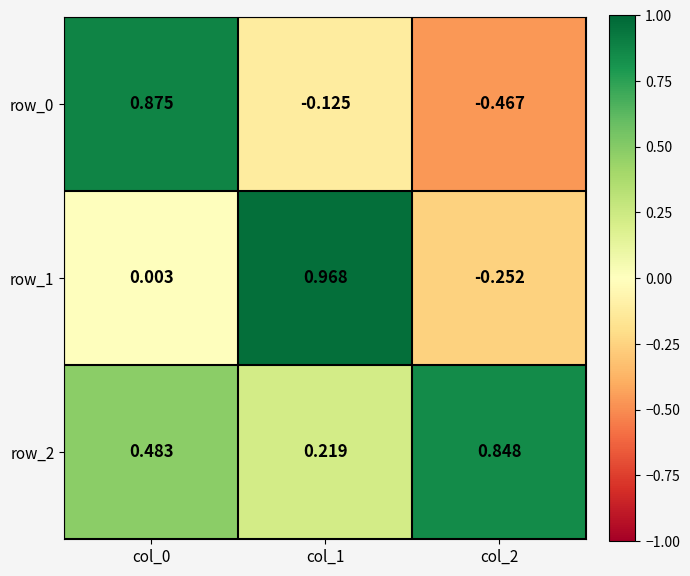

Is the value of row_2 at col_1 greater than the value of row_1 at col_0?

Yes